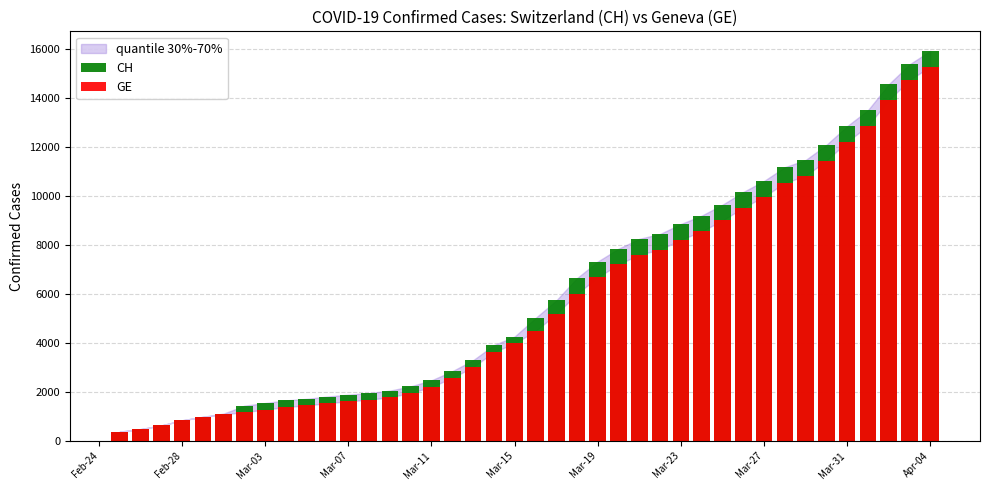

What are all the series names shown in the legend?

CH, GE